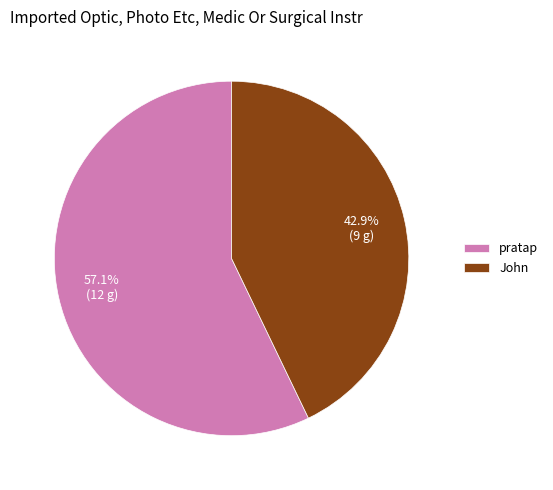

How many slices are in this pie chart?

2